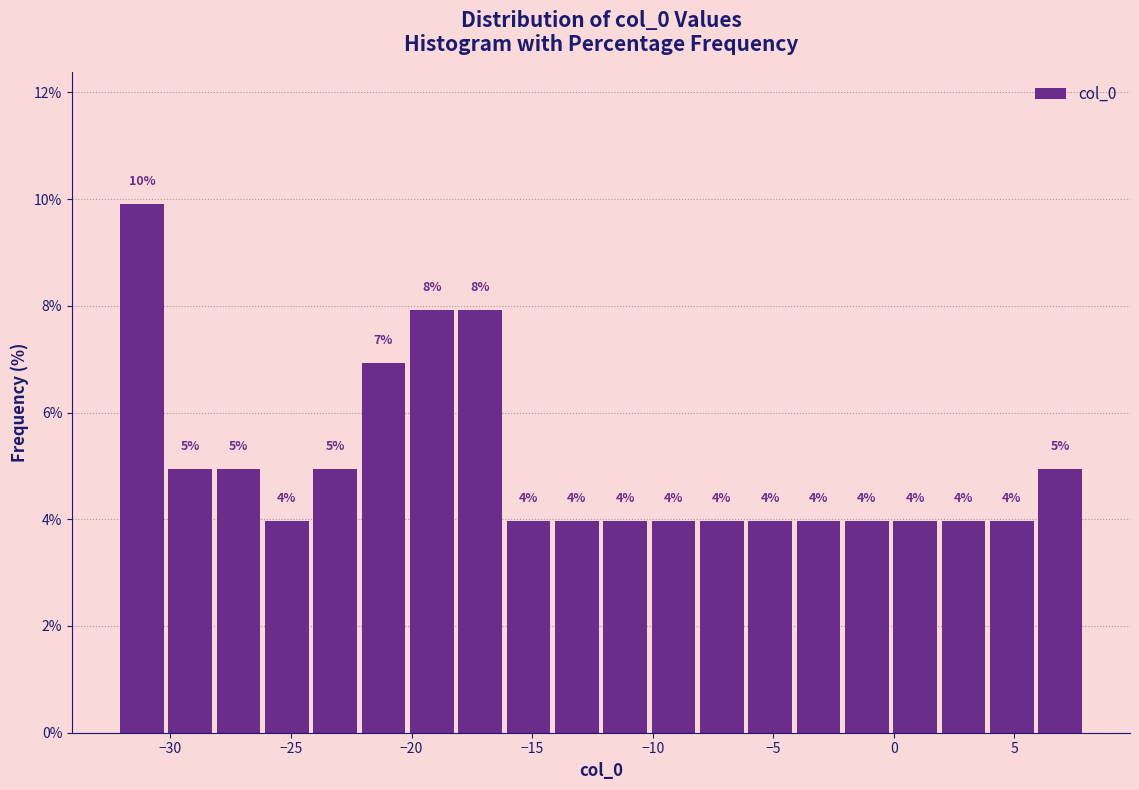

Over which range of the x-axis is the bar tallest?

-32 to -30